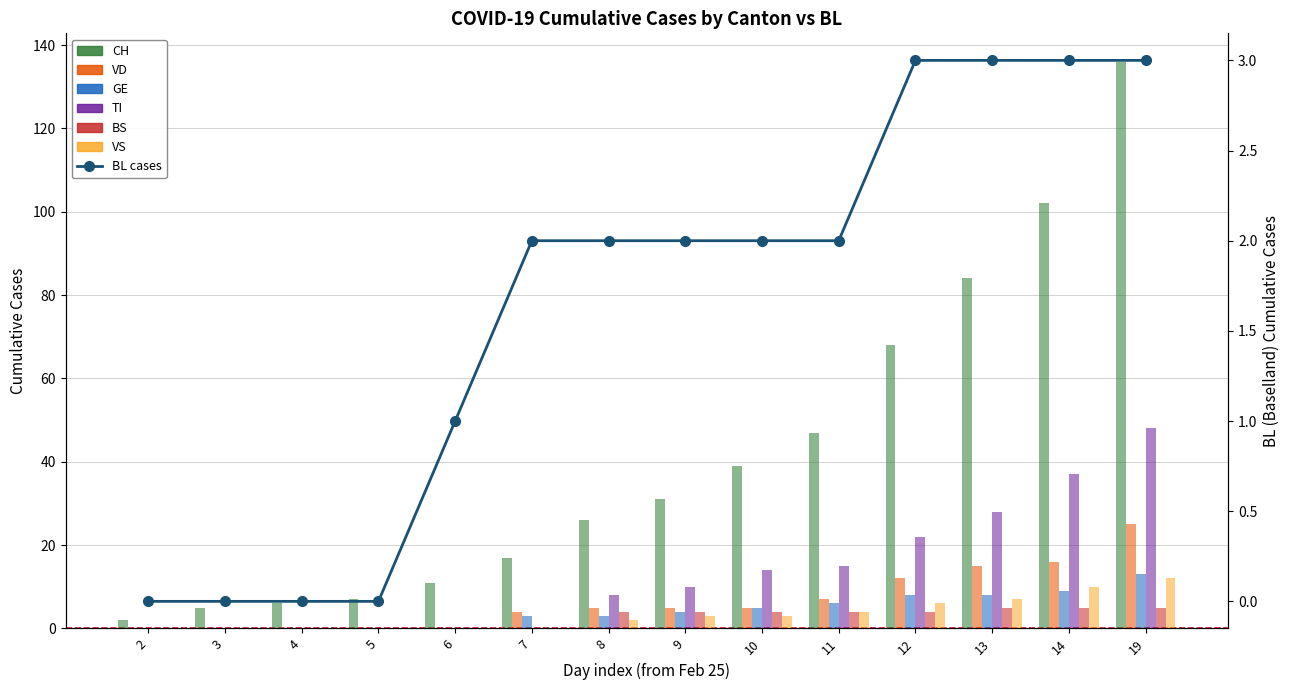

Rank the categories by TI value from highest to lowest.

19, 14, 13, 12, 11, 10, 9, 8, 2, 3, 4, 5, 6, 7